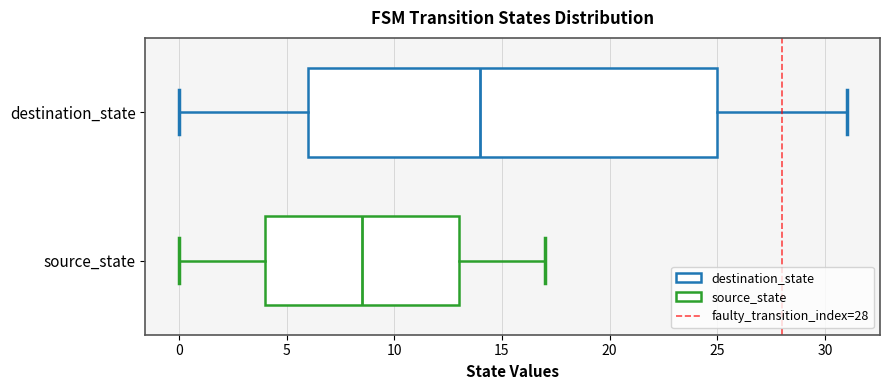

Reading bottom to top, transcribe this box plot: for each box, give where its median line is, the range the box spans, and where its two whiskers end, as read against the x-axis. The values are not printed on the chart, so give them approximately, as read against the axis.

source_state: median 8.5, box 4.0 to 13.0, whiskers 0.0 to 17.0
destination_state: median 14.0, box 6.0 to 25.0, whiskers 0.0 to 31.0